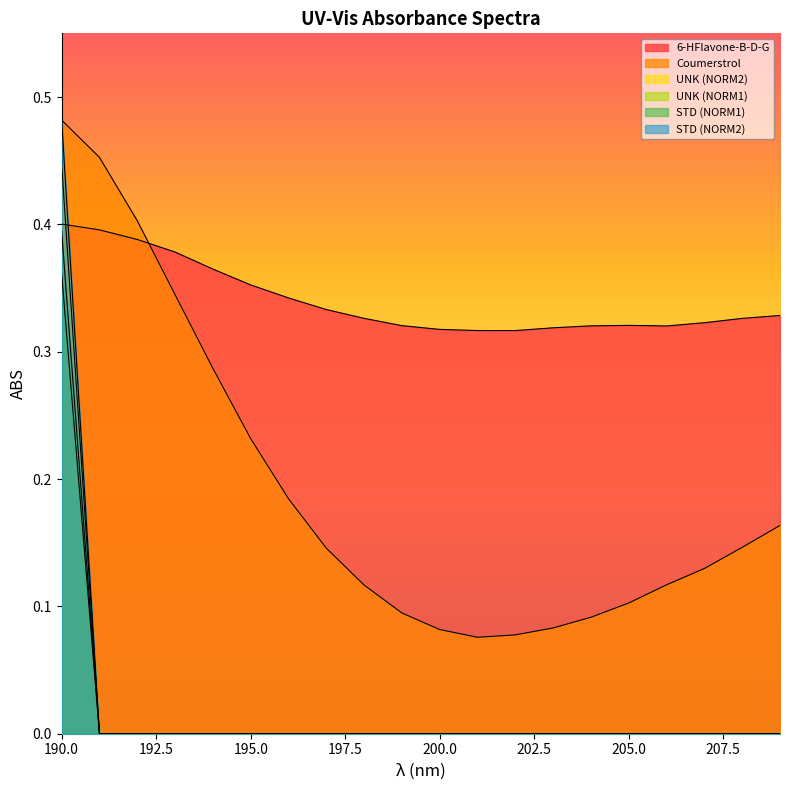

True or false: UNK (NORM2) has more than 0 points higher than both neighbors.

False